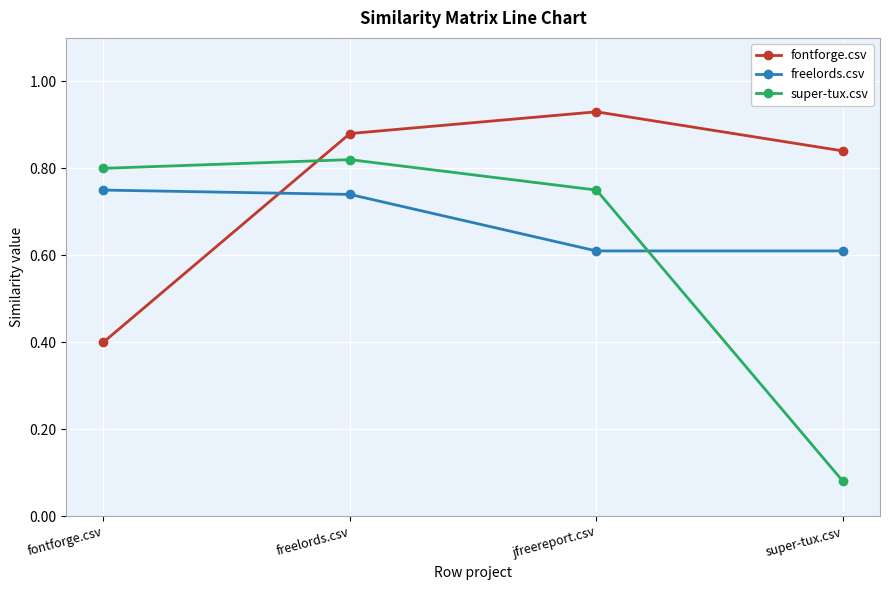

Which series has the largest range (max minus min)?

super-tux.csv